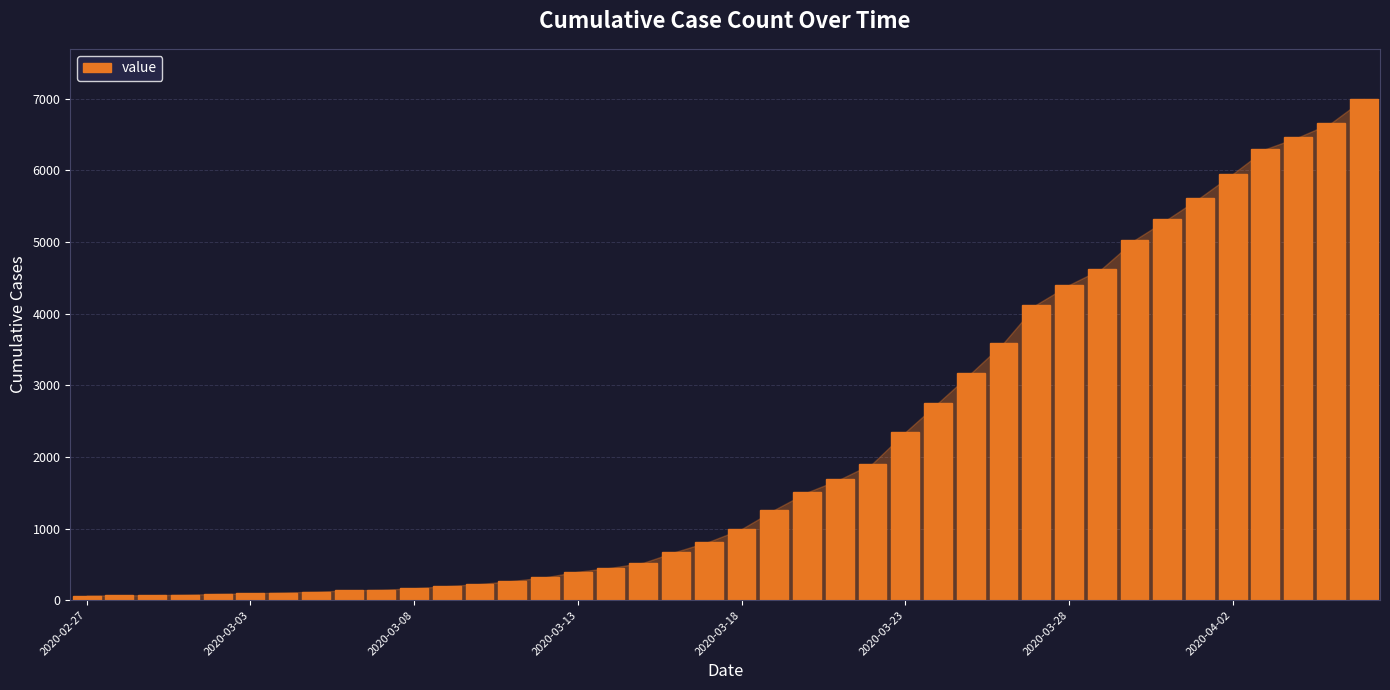

How many data points are less than 992?

20